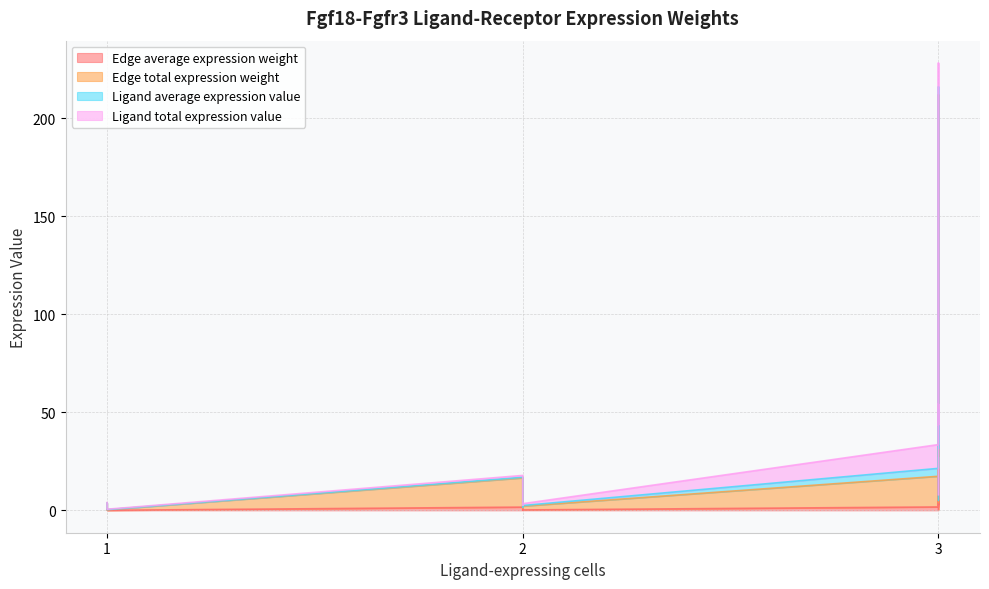

What is the average value of the Ligand average expression value series?

1.3